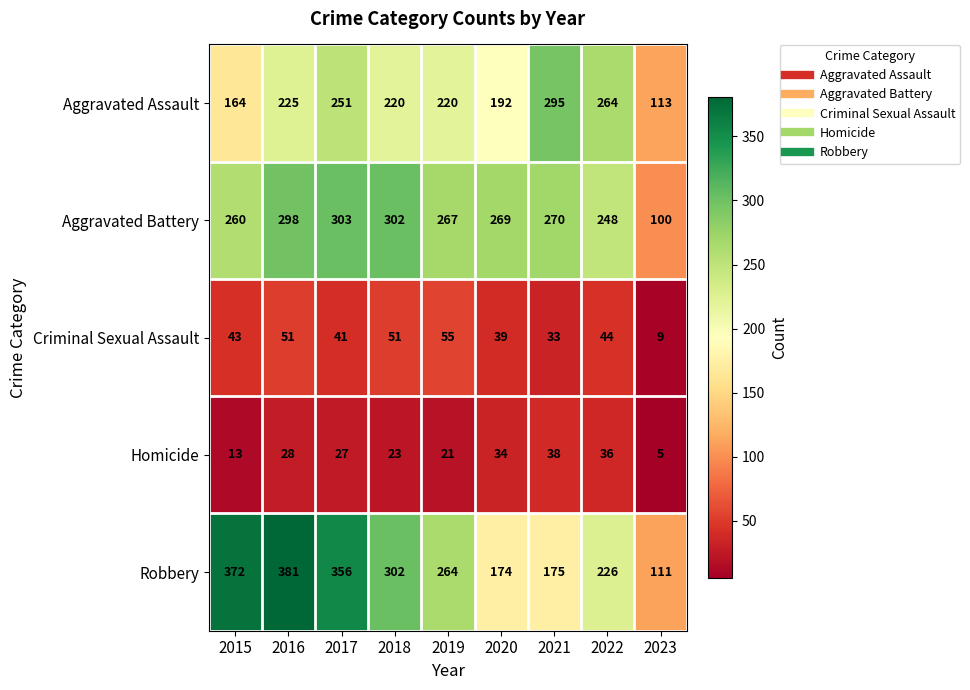

At which label is Homicide closest to 21?

2019